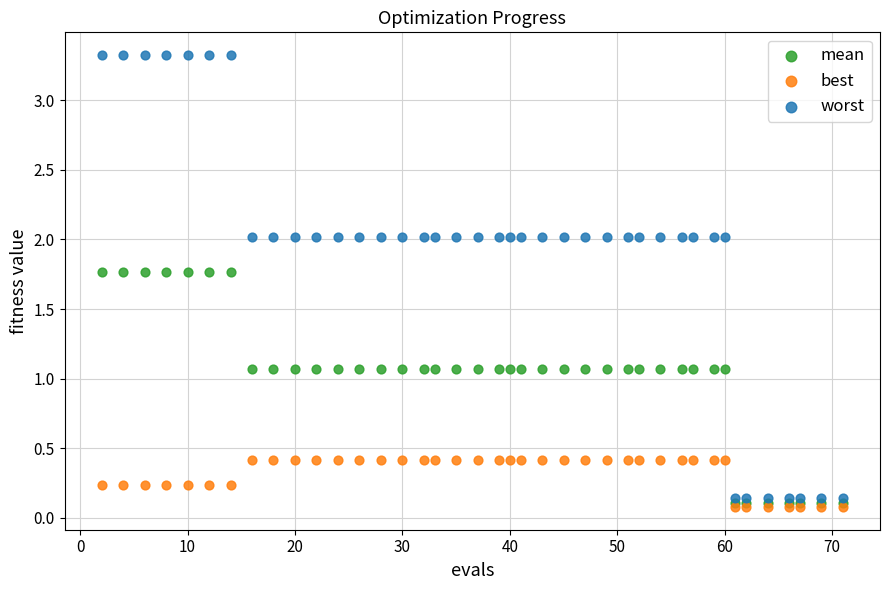

What are all the series names shown in the legend?

mean, best, worst